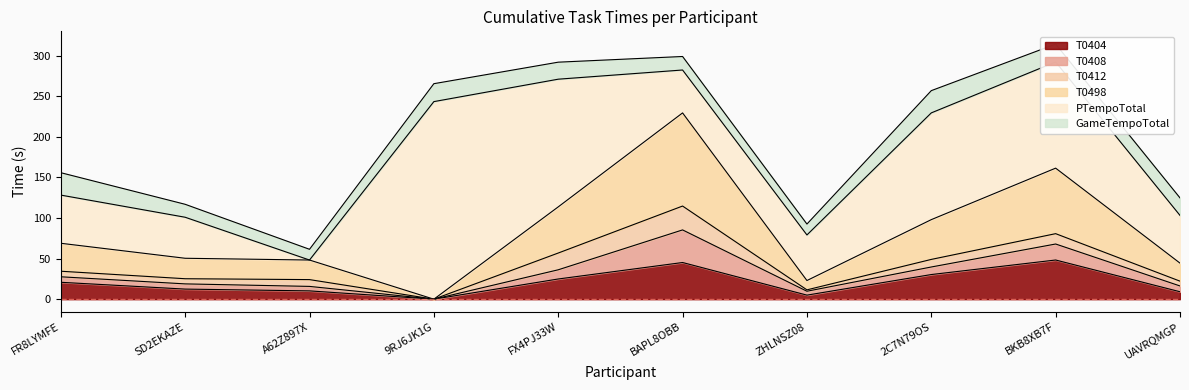

Does the chart have visible grid lines?

No